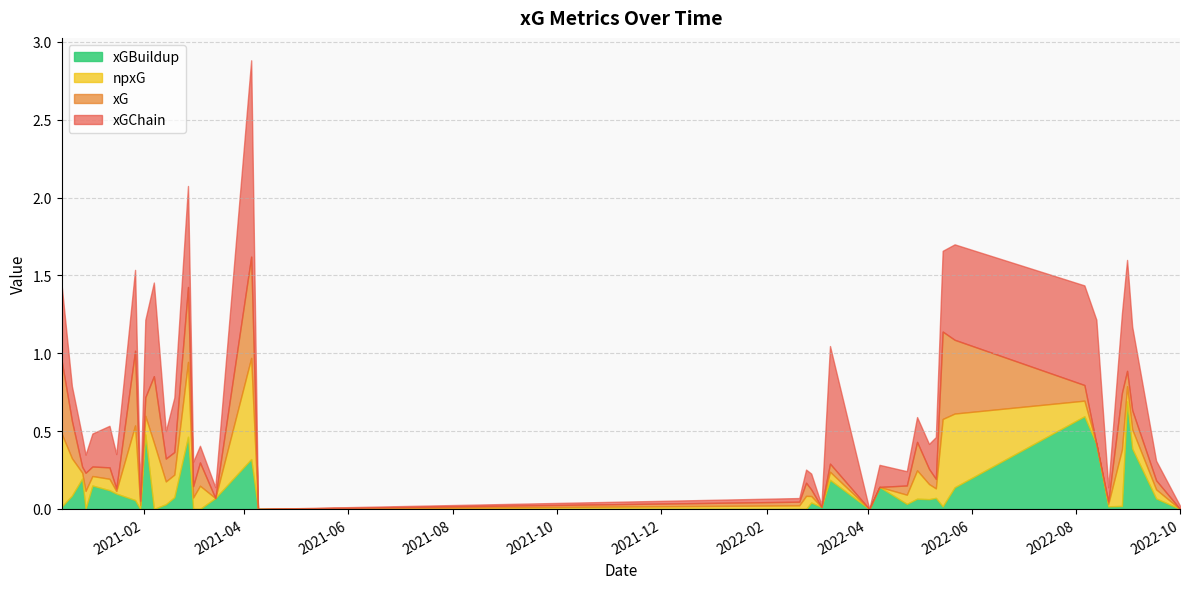

True or false: xGBuildup has more than 0 interior local peaks.

True